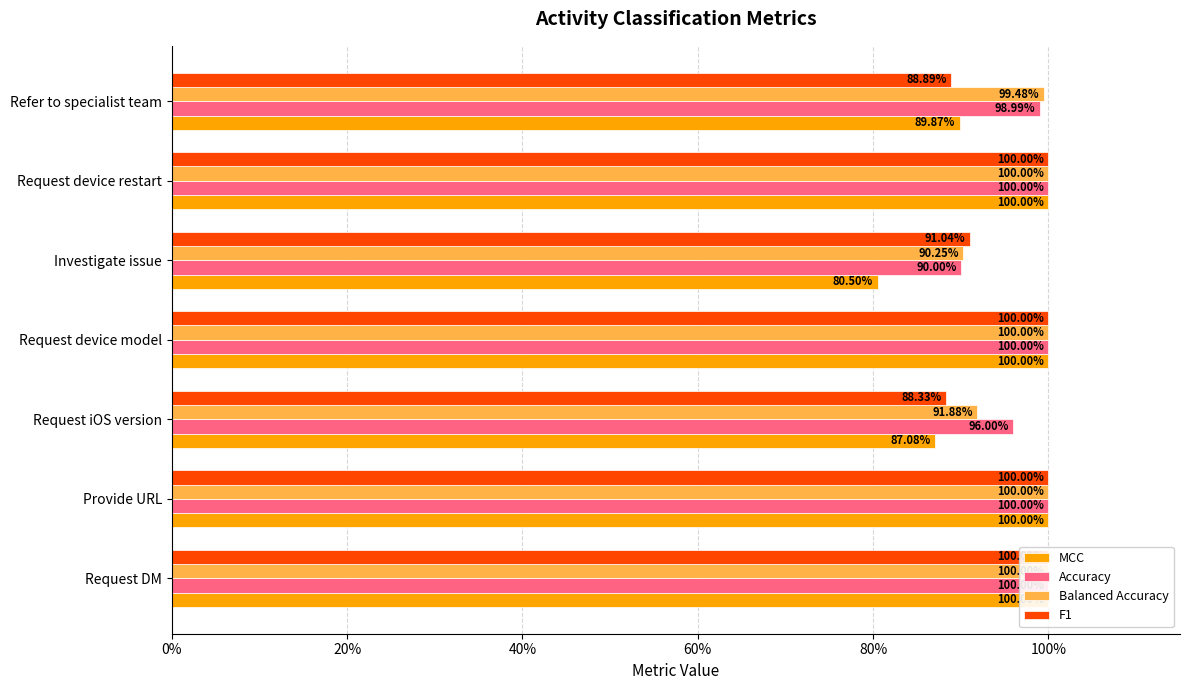

What is the sum of all Balanced Accuracy values?

6.8